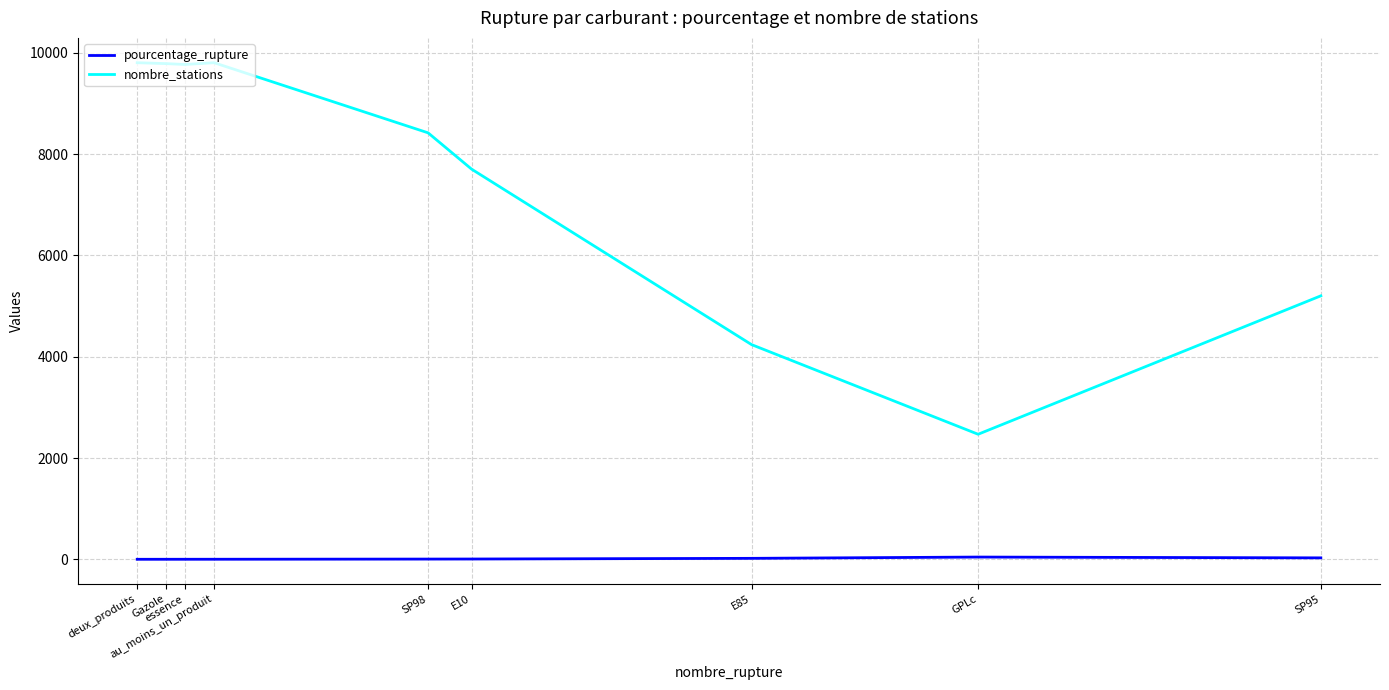

True or false: nombre_stations and pourcentage_rupture cross at least once.

False